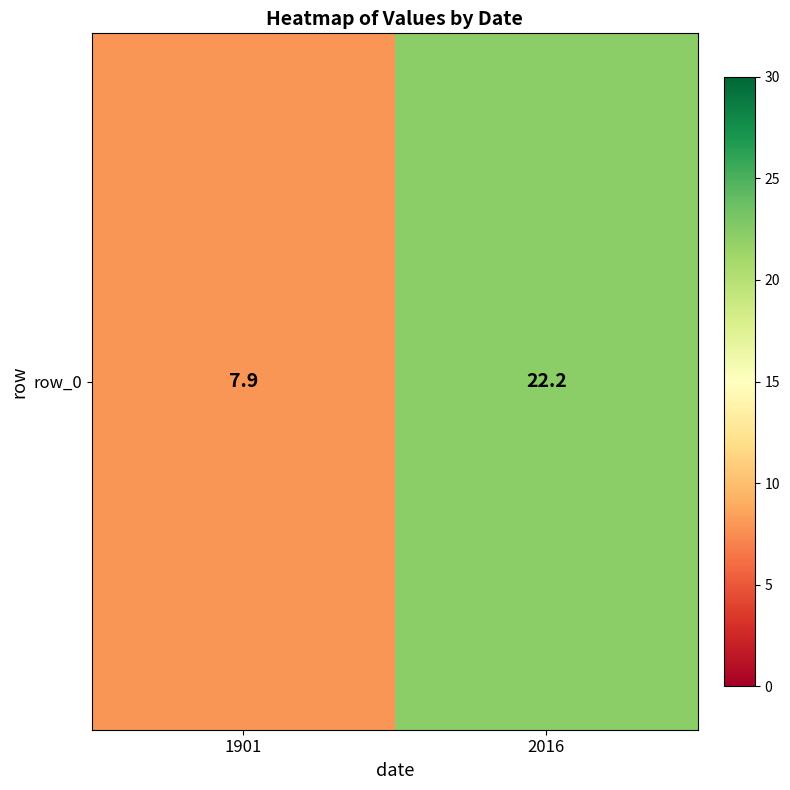

List the labels in order of value, smallest first.

1901, 2016